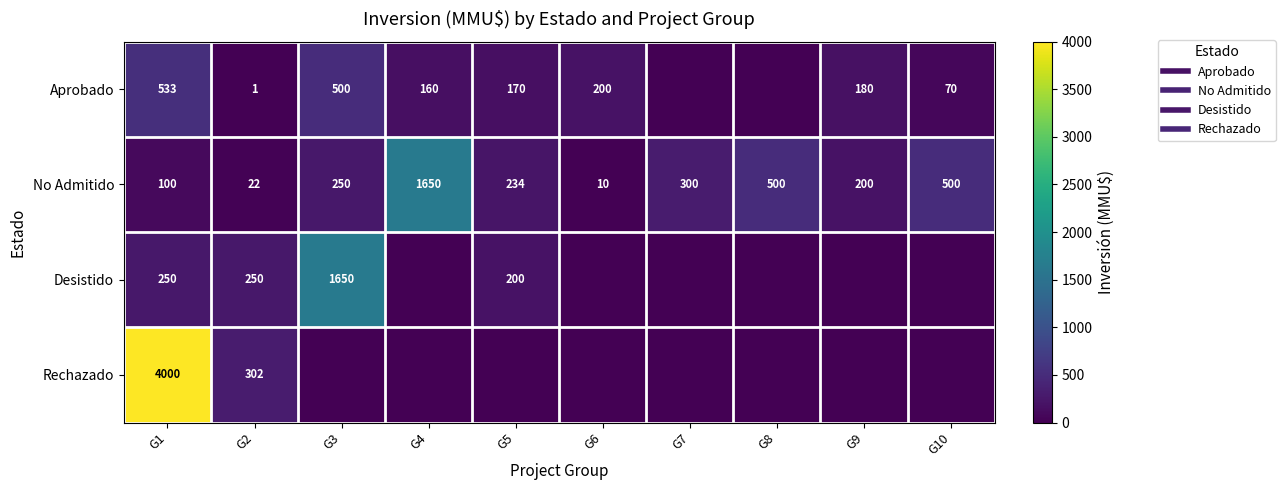

What is the sum of the Rechazado values at G1 and G9?

4000